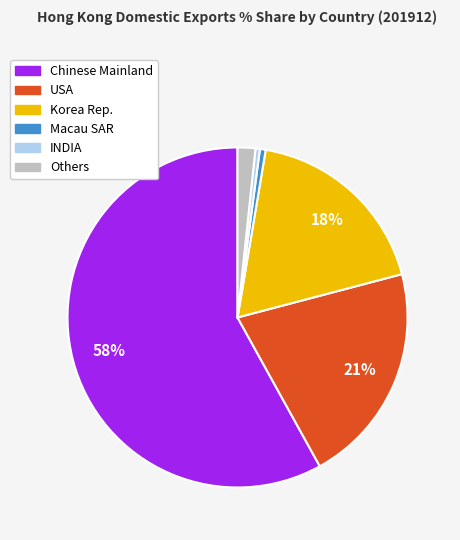

Is it true that INDIA is 0% of the pie?

True